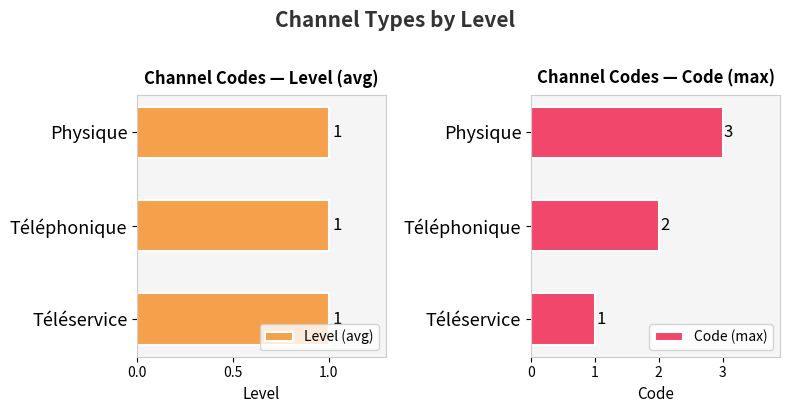

Which series has the largest total across all categories?

Code (max)